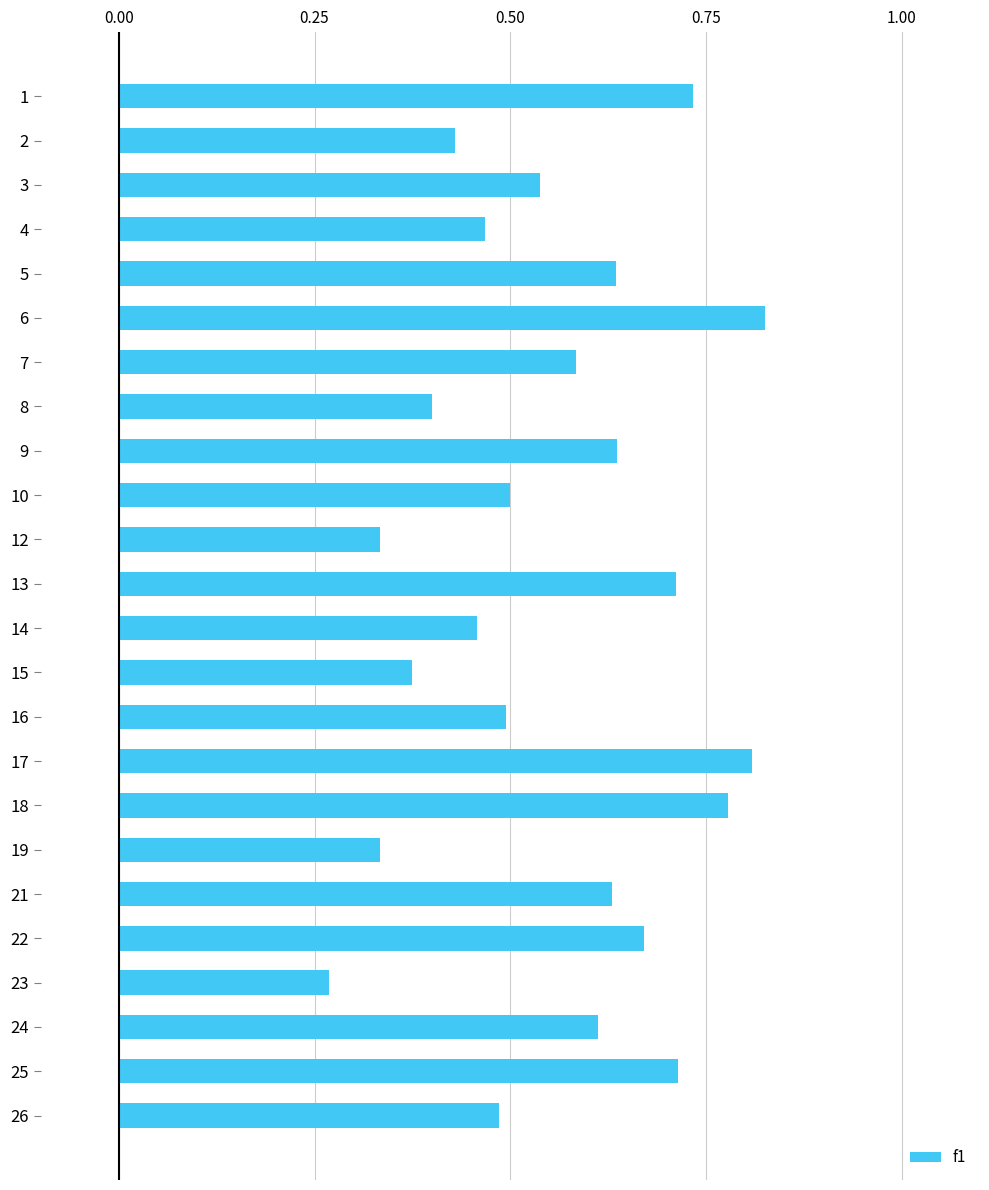

What is the sum of the values at 6 and 26?

1.3